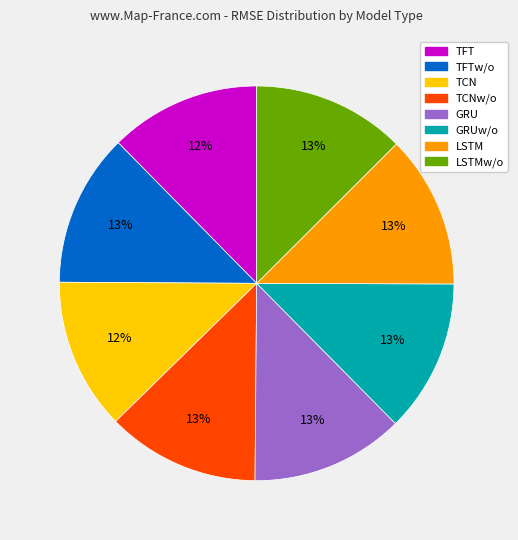

How many slices are in this pie chart?

8